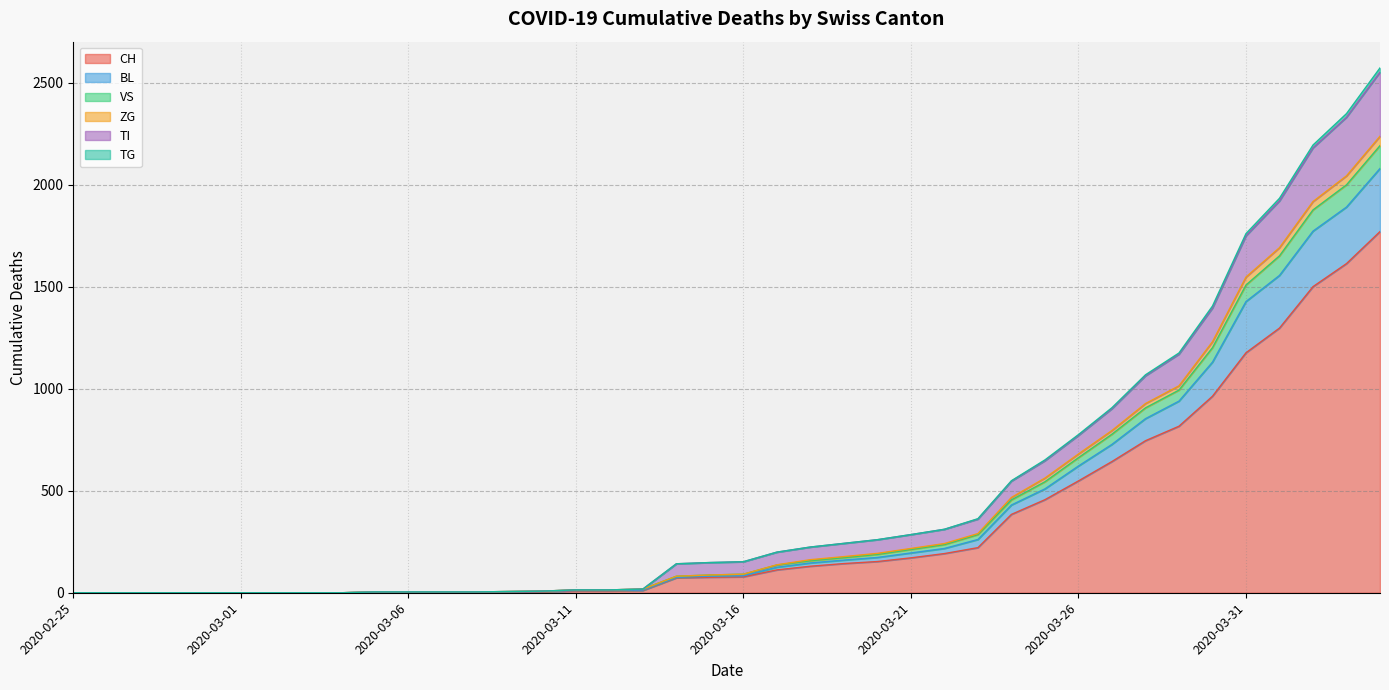

What is the difference between the BL values at 2020-02-29 and 2020-03-05?

2